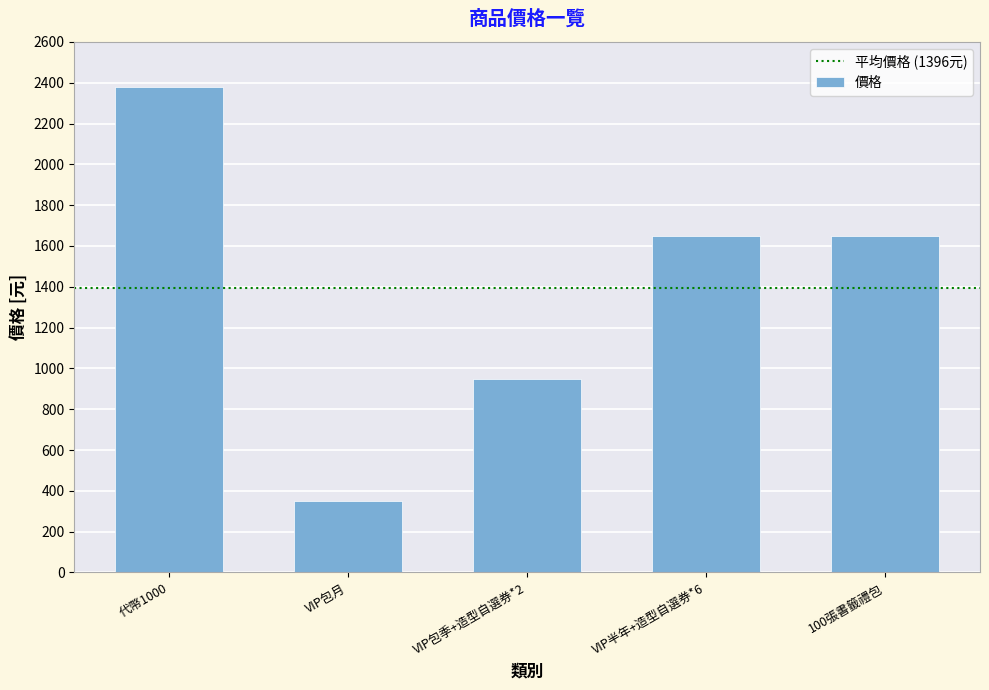

Which has a higher value, VIP包月 or VIP半年+造型自選券*6?

VIP半年+造型自選券*6